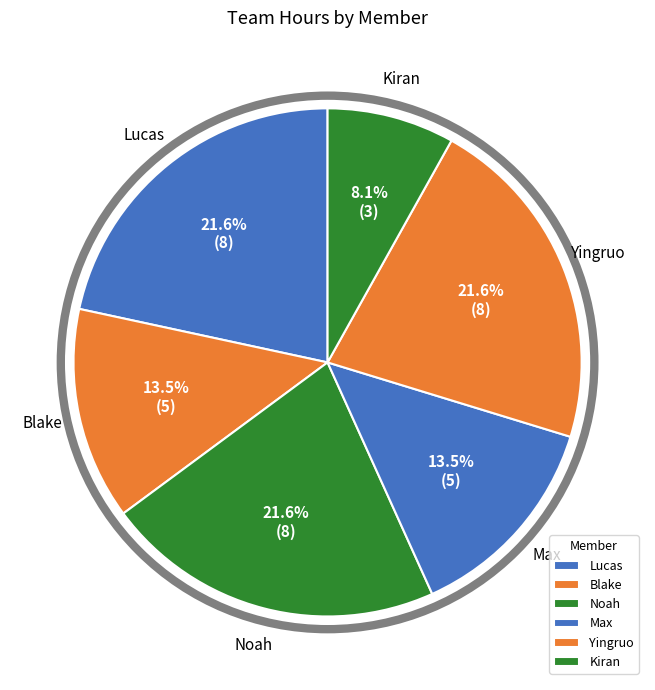

What is the largest slice in the pie chart?

Lucas